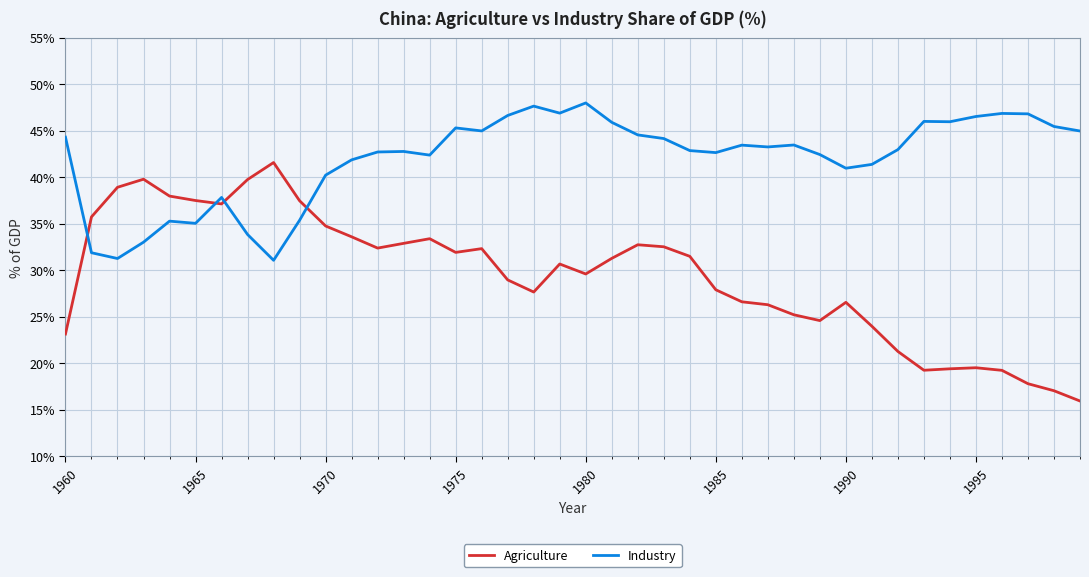

List the series in order of their overall mean, lowest first.

Agriculture, Industry